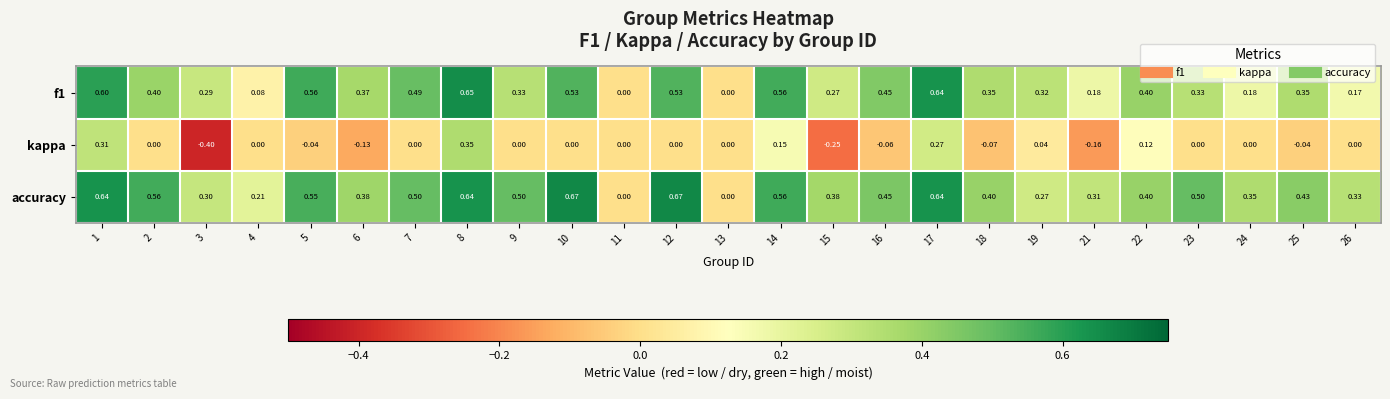

Which series has the largest total across all categories?

accuracy